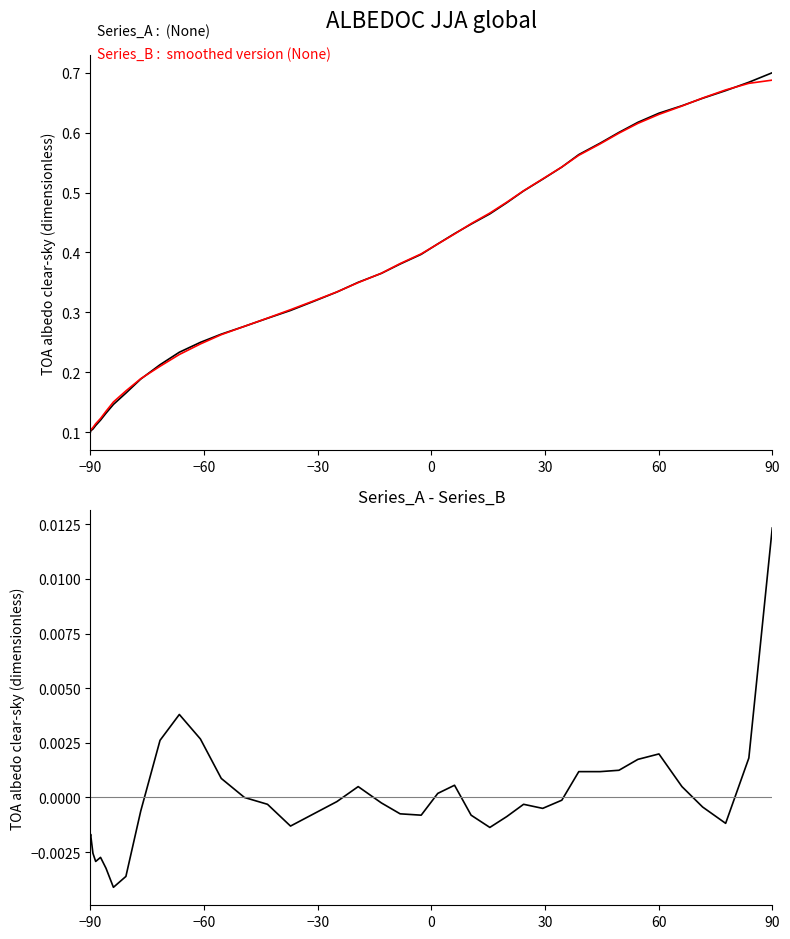

At how many categories does at least one series exceed 0?

40